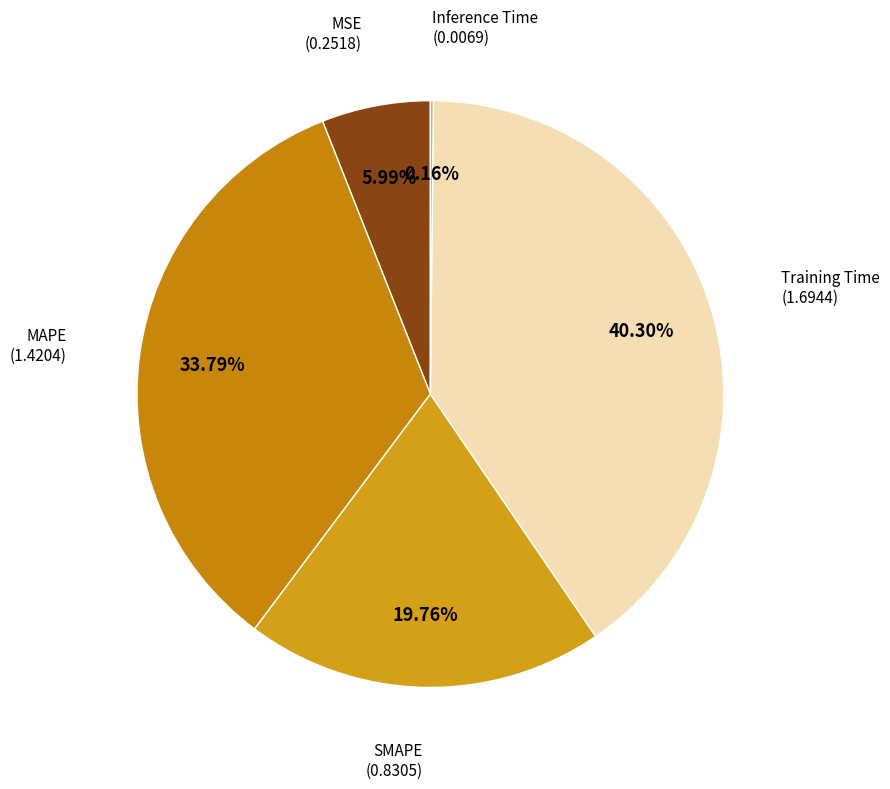

Rank the categories by value from highest to lowest.

Training Time, MAPE, SMAPE, MSE, Inference Time